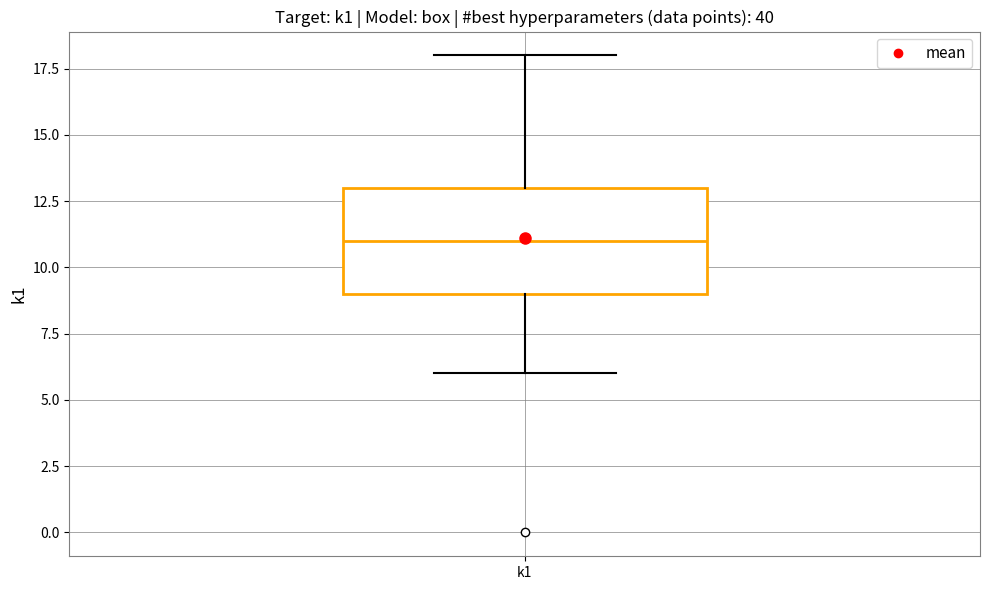

Read this box plot against the y-axis: the position of the median line, the range covered by the box, and the ends of both whiskers. The values are not printed on the chart, so give them approximately, as read against the axis.

median 11, box 9 to 13, whiskers 6 to 18